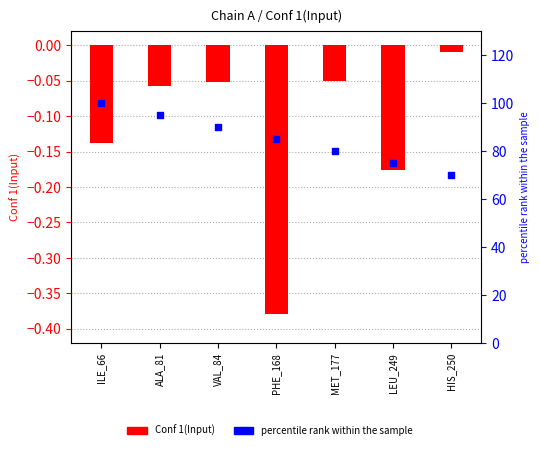

Which series has the largest total across all categories?

percentile rank within the sample